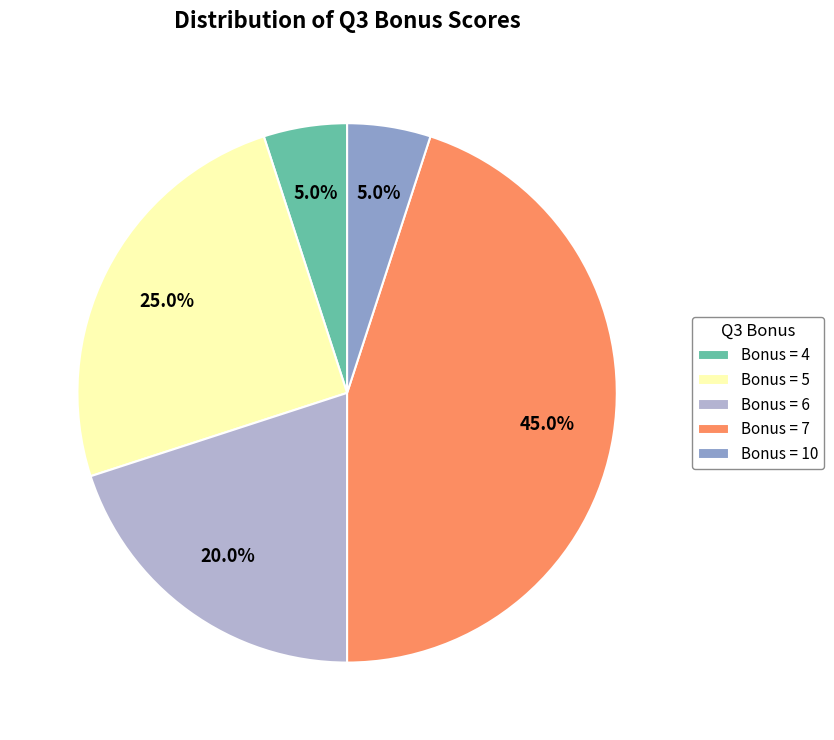

Between Bonus = 6 and Bonus = 10, which is larger?

Bonus = 6